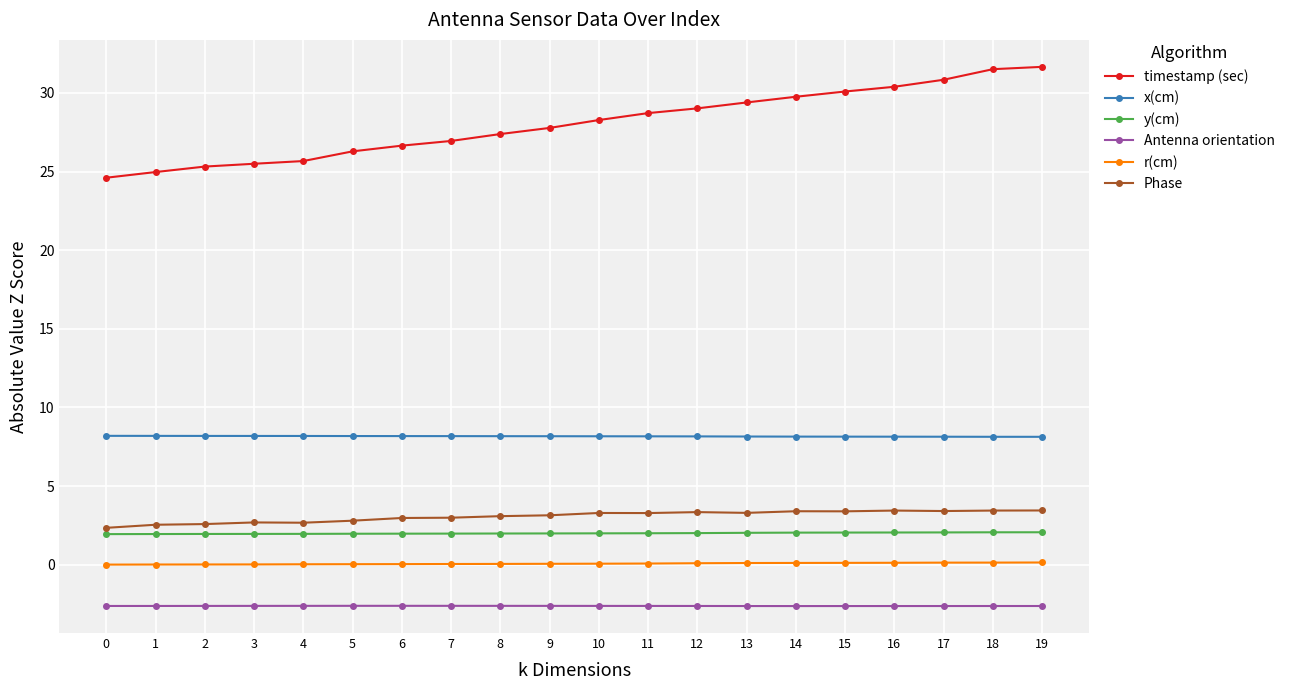

Does the chart have visible grid lines?

Yes